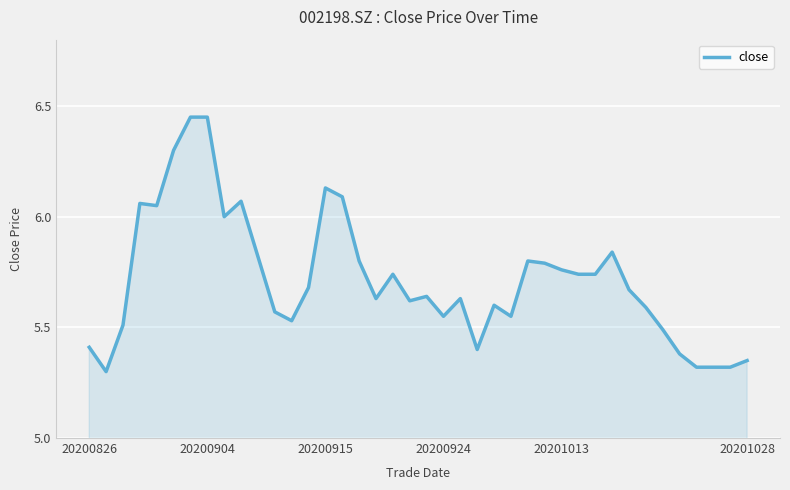

How many lines are shown in the chart?

1